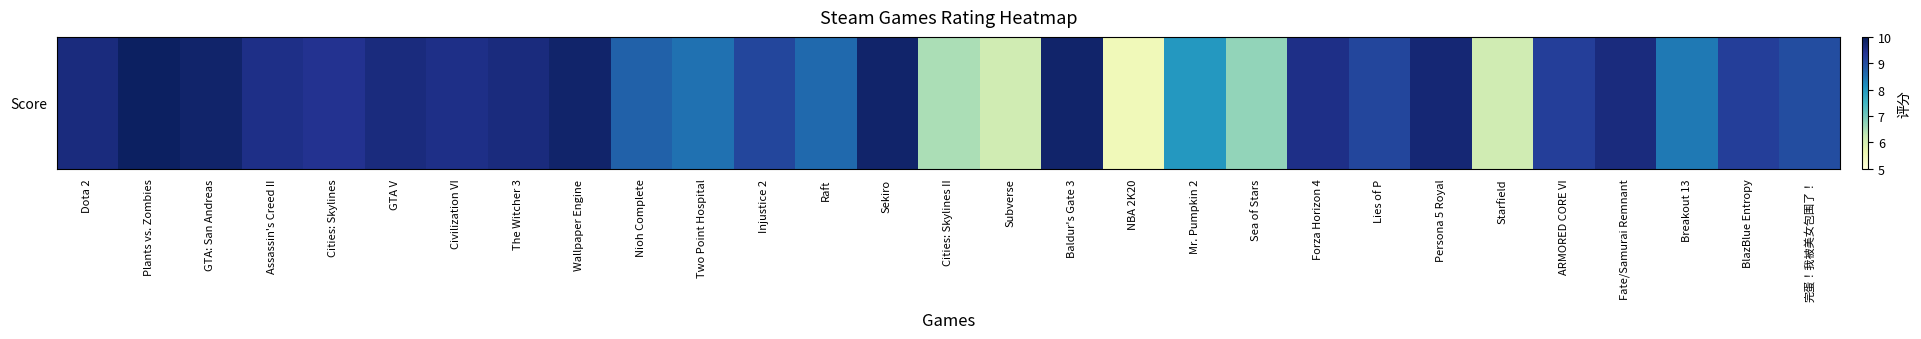

The value at Lies of P is 9.1. True or false?

True